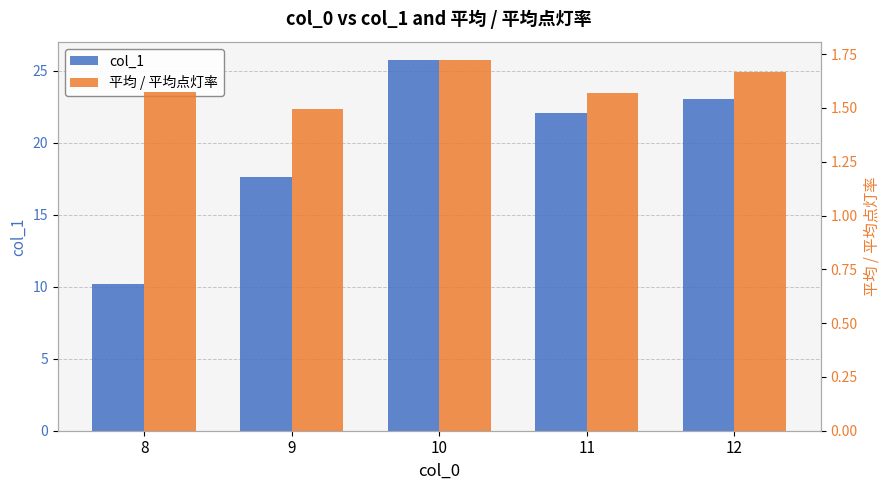

What are all the series names shown in the legend?

col_1, 平均 / 平均点灯率